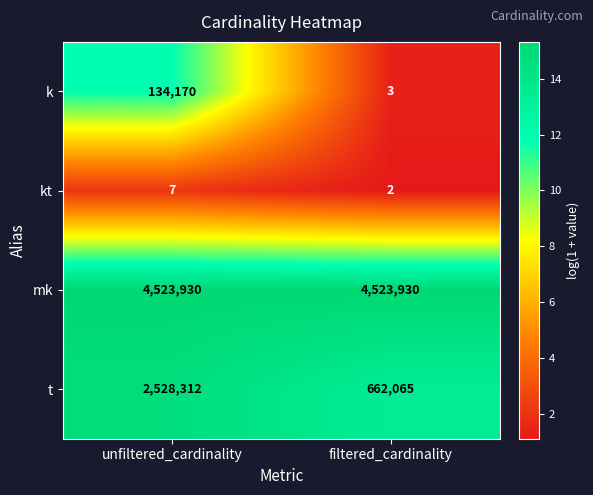

What value does the mk series have at filtered_cardinality?

4523930